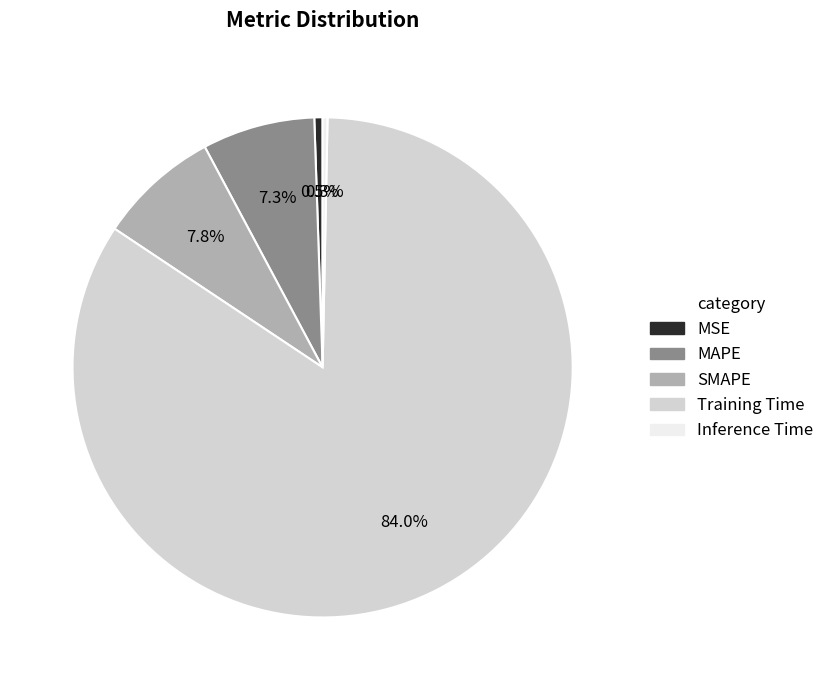

Which slice represents more than half of the pie?

Training Time